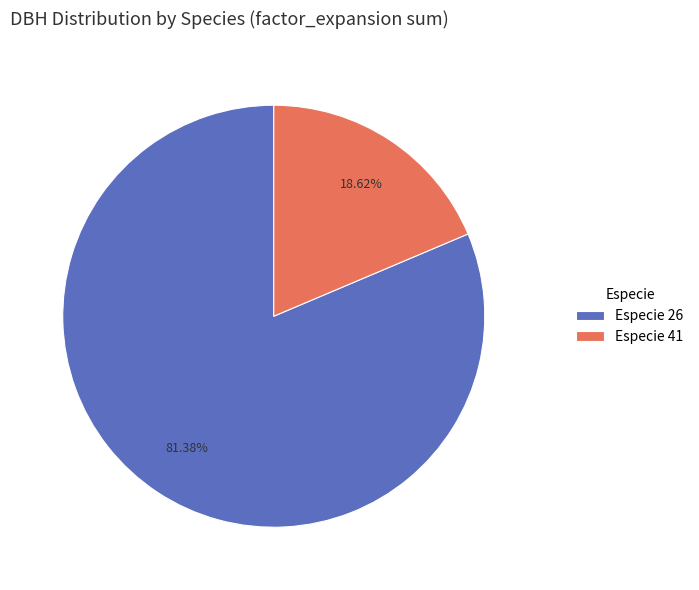

How many slices are in this pie chart?

2